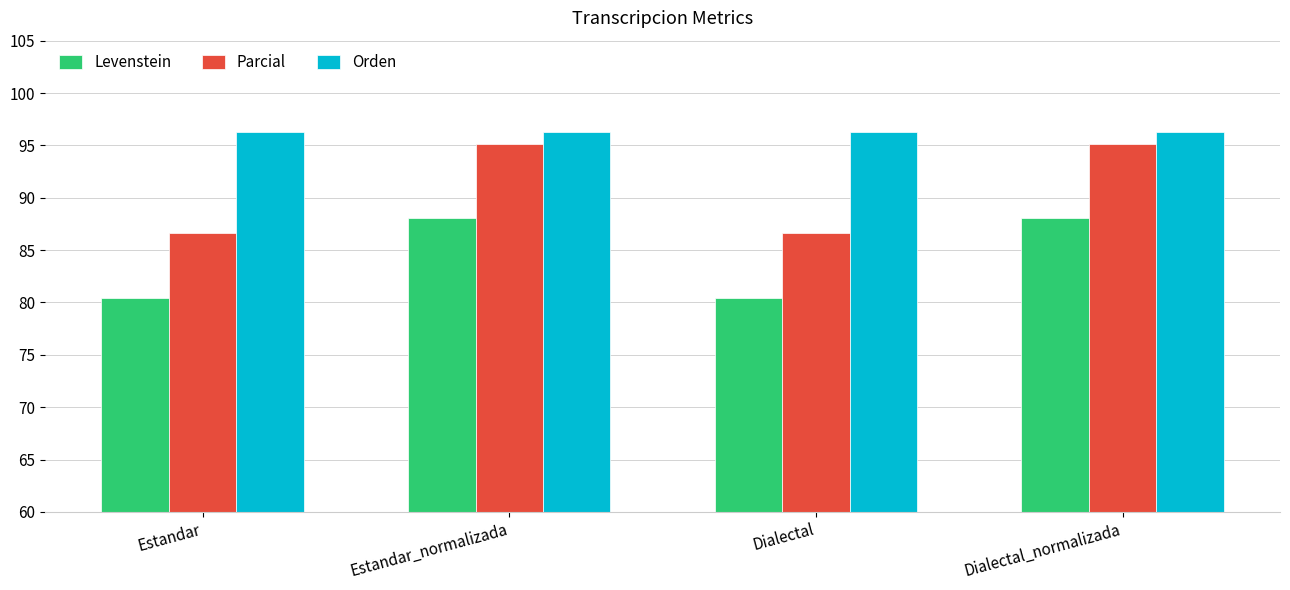

What is the difference between the maximum and minimum values in the Parcial series?

8.5